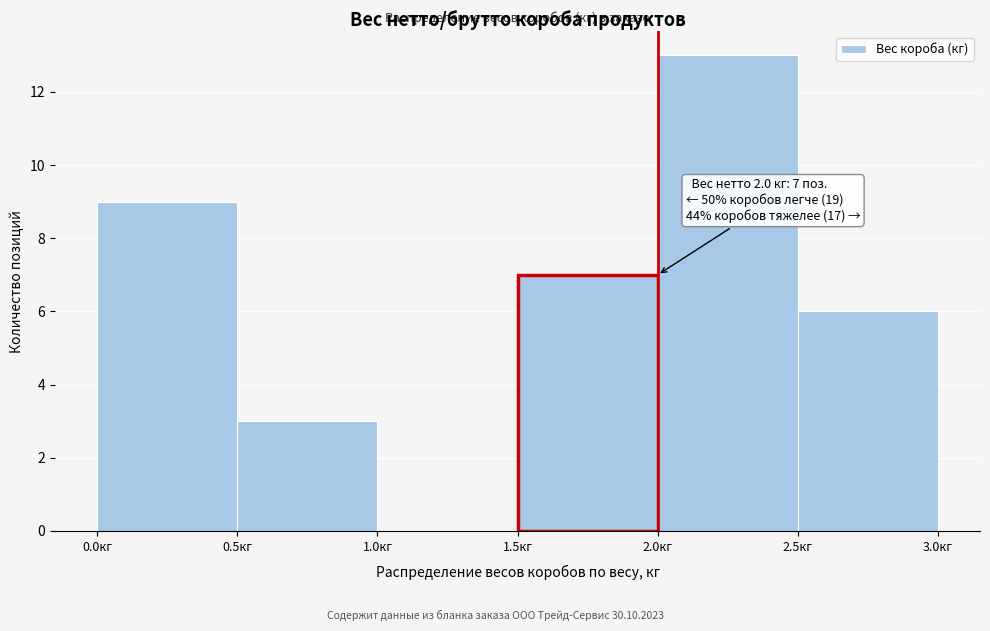

Which range on the x-axis has the tallest bar?

2.0 to 2.5